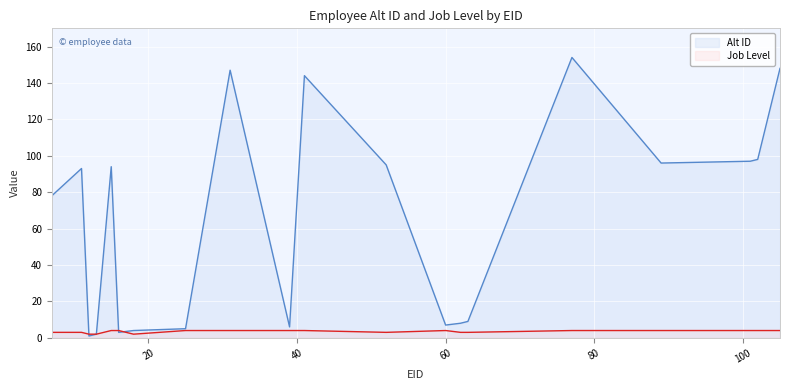

What is the difference between the second highest and minimum values in the Job Level series?

2